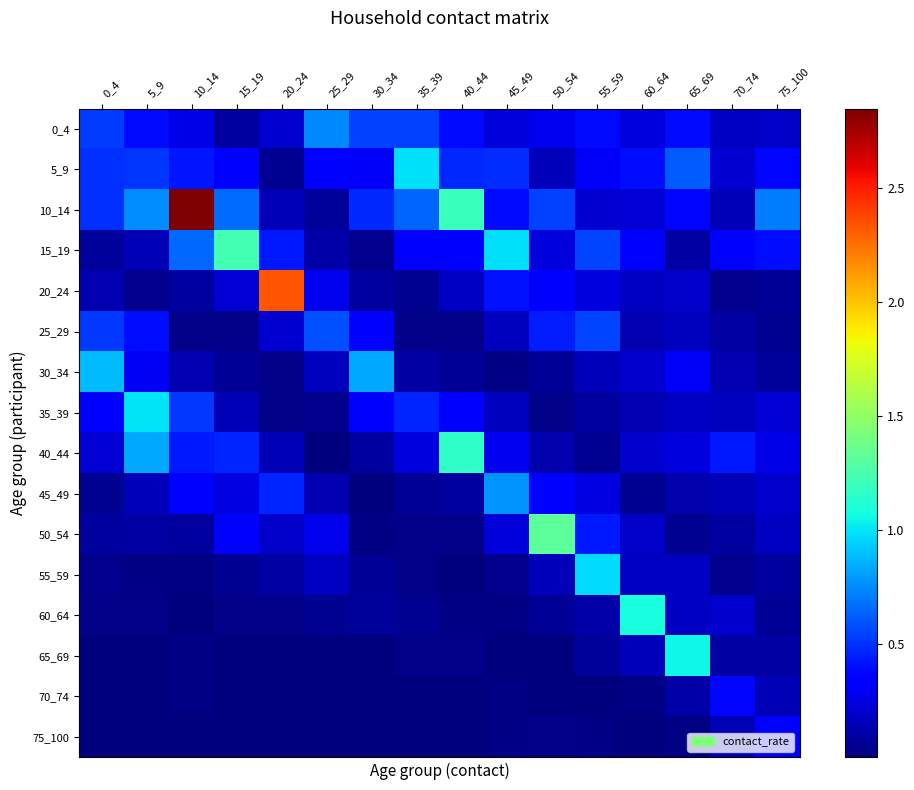

At how many categories does at least one series exceed 2?

2